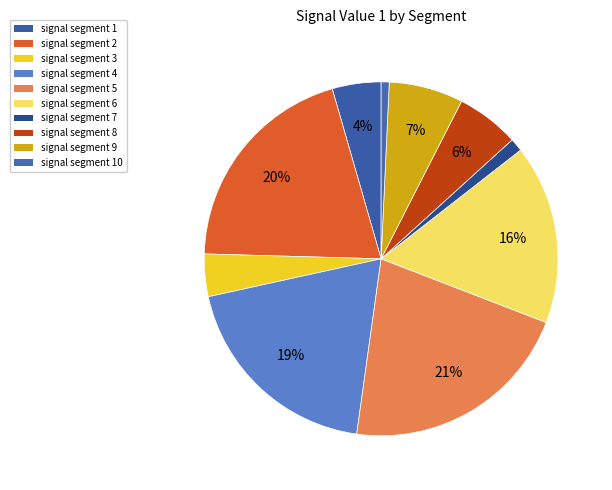

How many segments does this pie chart have?

10